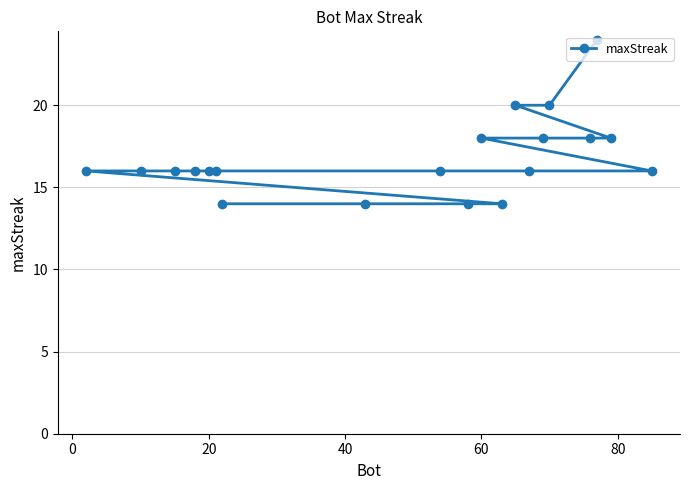

The chart shows a value of 28 at 20. True or false?

False